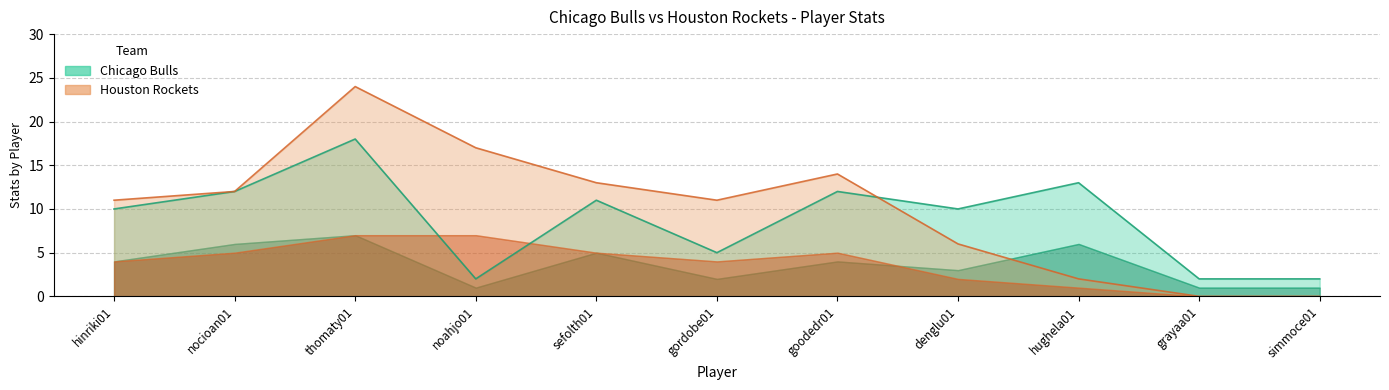

Which series changed the most between thomaty01 and noahjo01?

Chicago_PTS